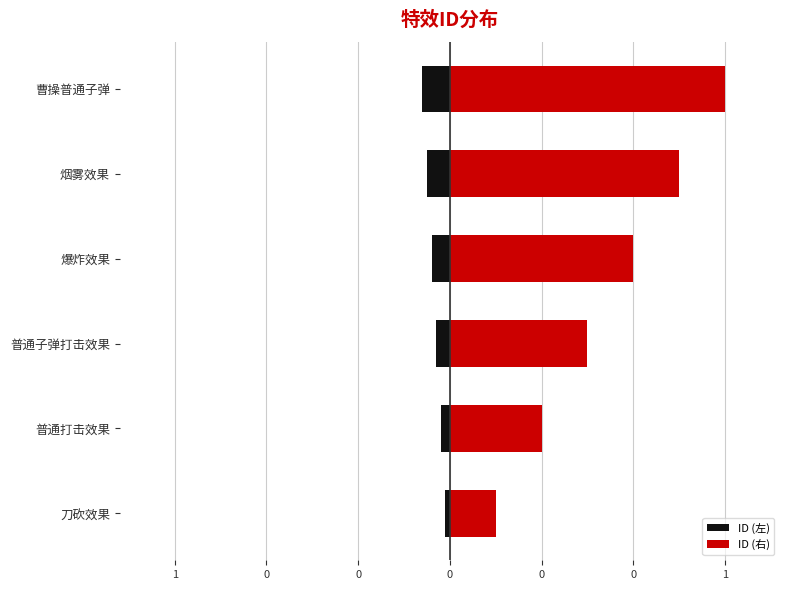

Rank the series by their maximum value, from lowest to highest.

ID (左), ID (右)